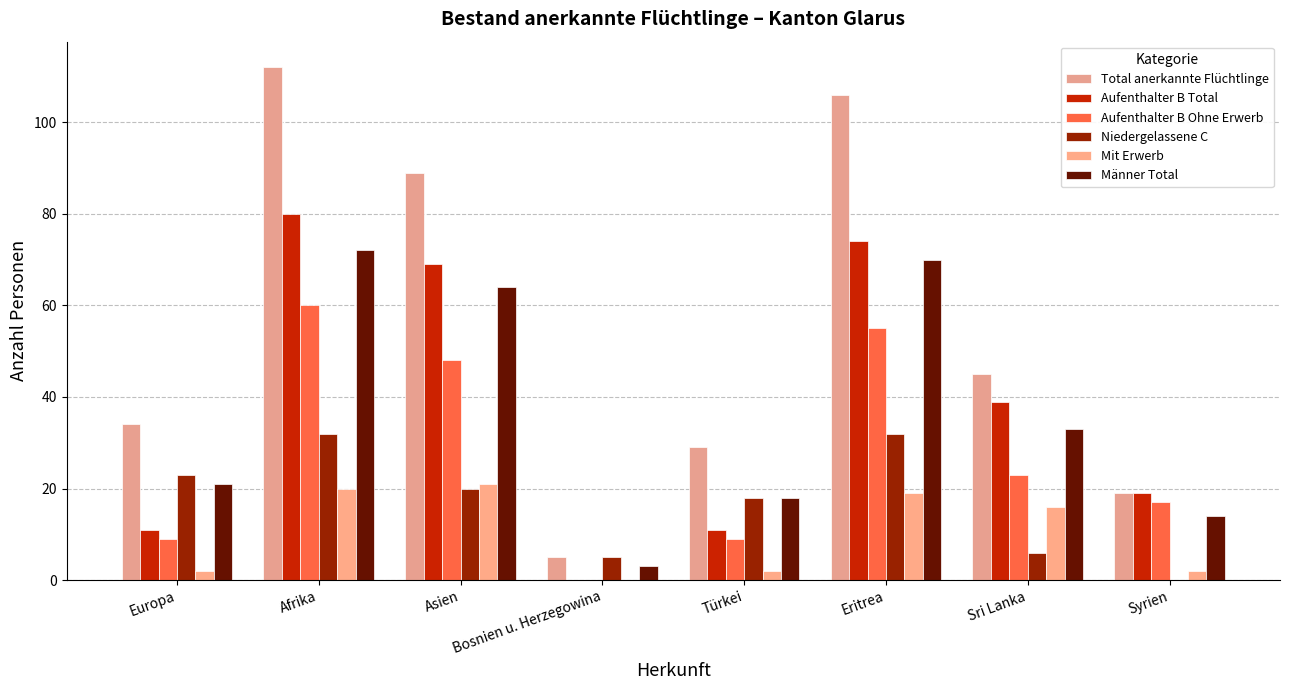

Between Europa and Asien, which is larger?

Asien